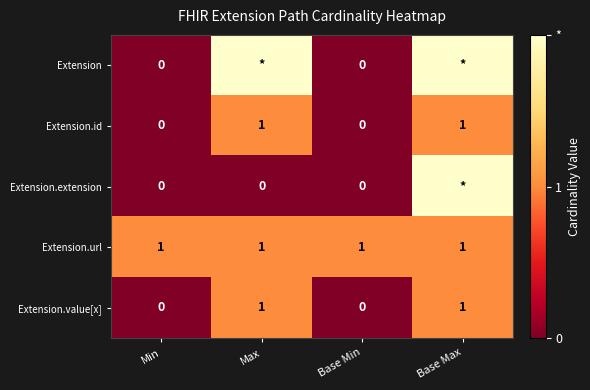

Is the value of Extension.id at Max greater than the value of Extension at Min?

Yes